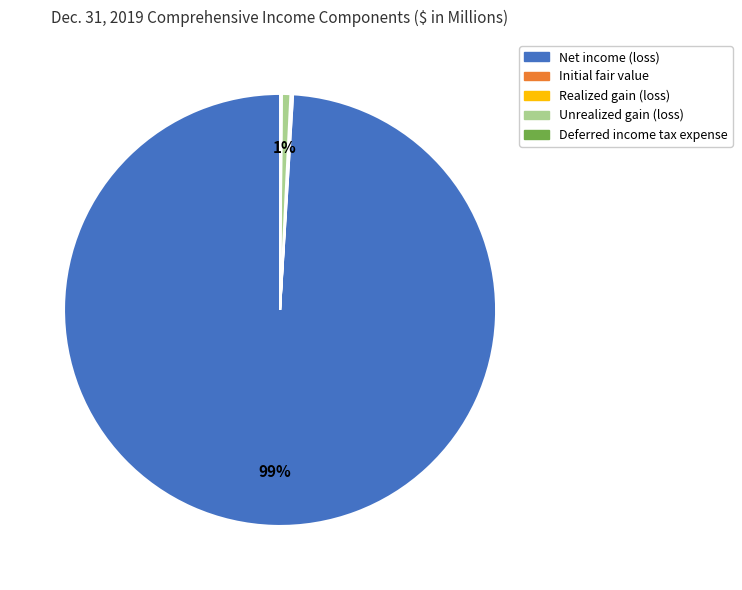

To the nearest percent, what is the average slice percentage?

20%